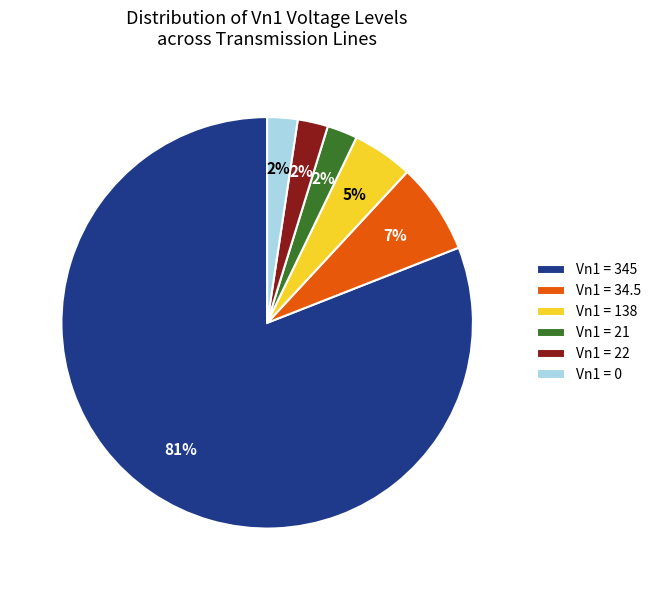

The Vn1 = 21 slice represents 2% of the pie. True or false?

True